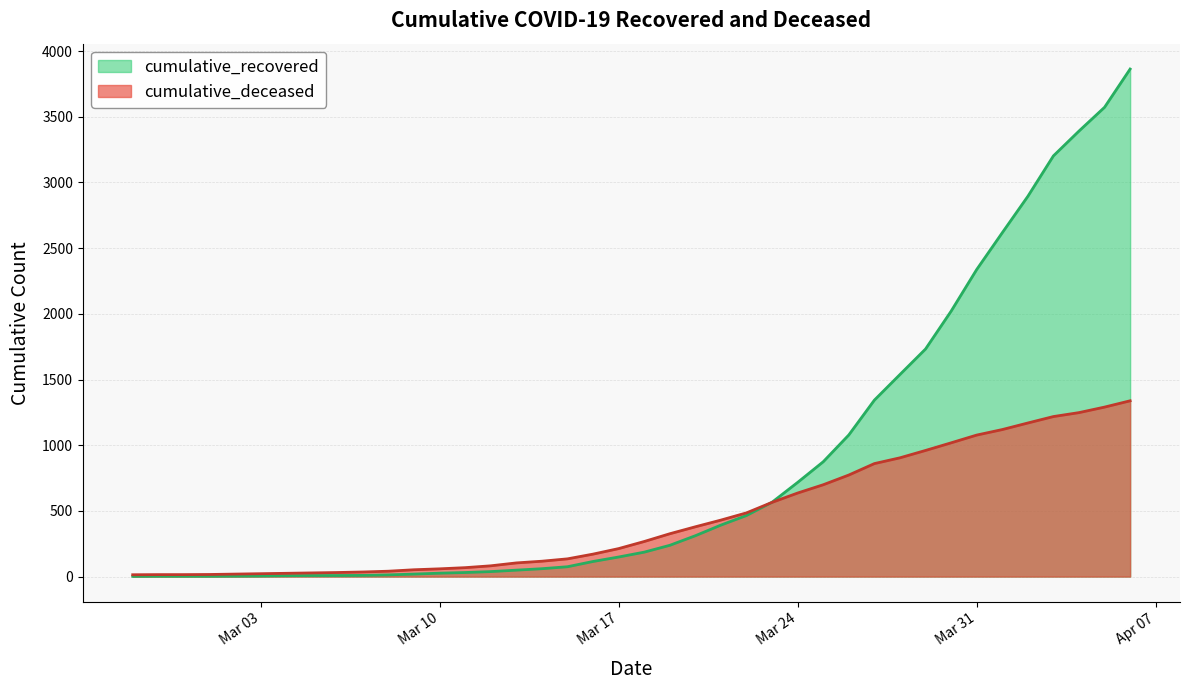

How many lines are shown in the chart?

2